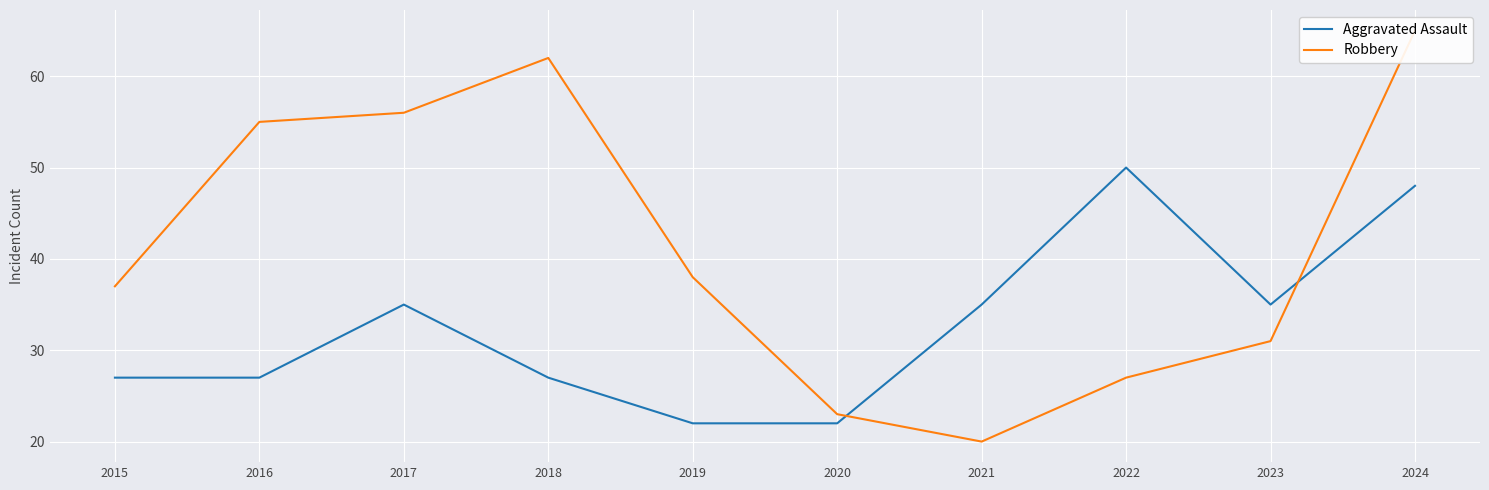

Reading left to right, what are all the values shown in this chart?

Aggravated Assault: 27	27	35	27	22	22	35	50	35	48
Robbery: 37	55	56	62	38	23	20	27	31	65